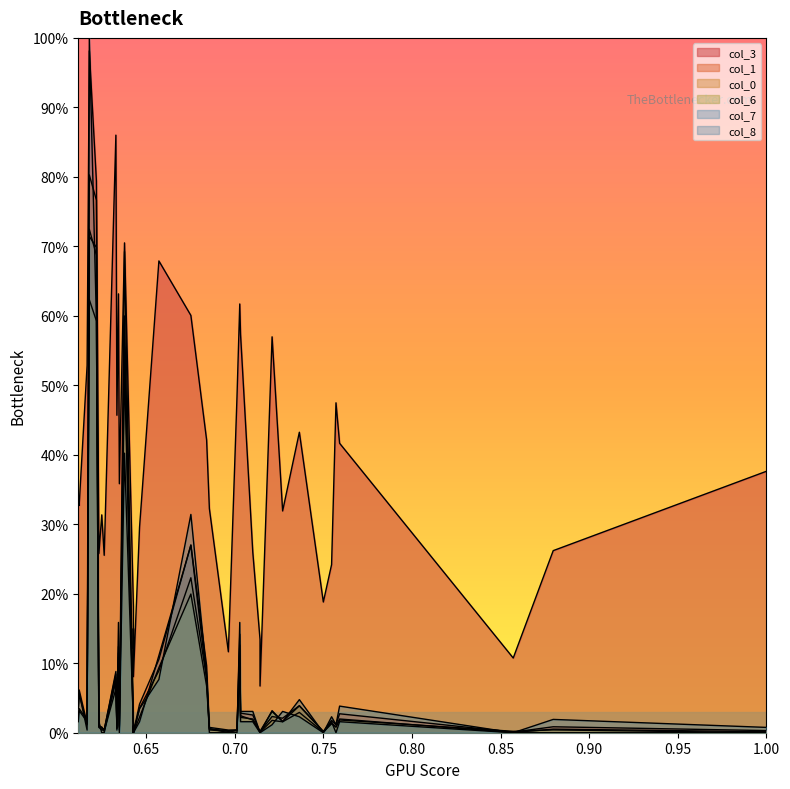

Between 1 and 32, which is larger?

32